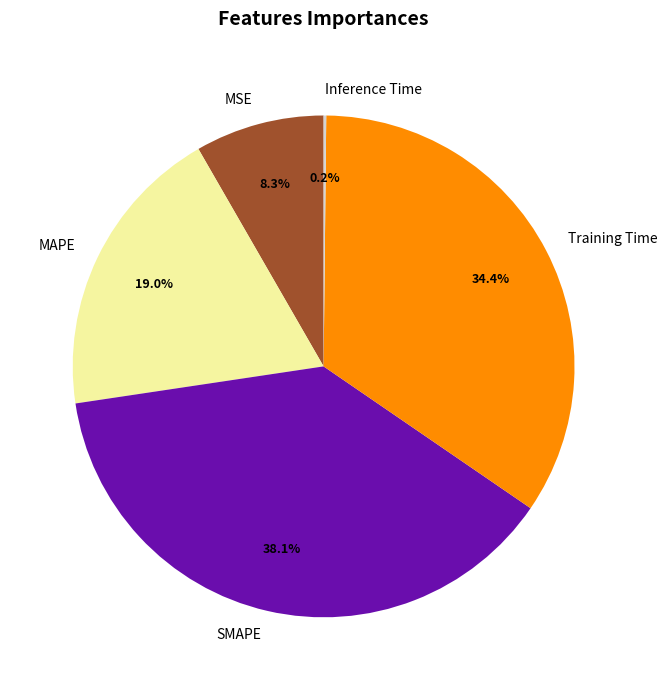

Does Training Time account for over 50% of the chart?

No